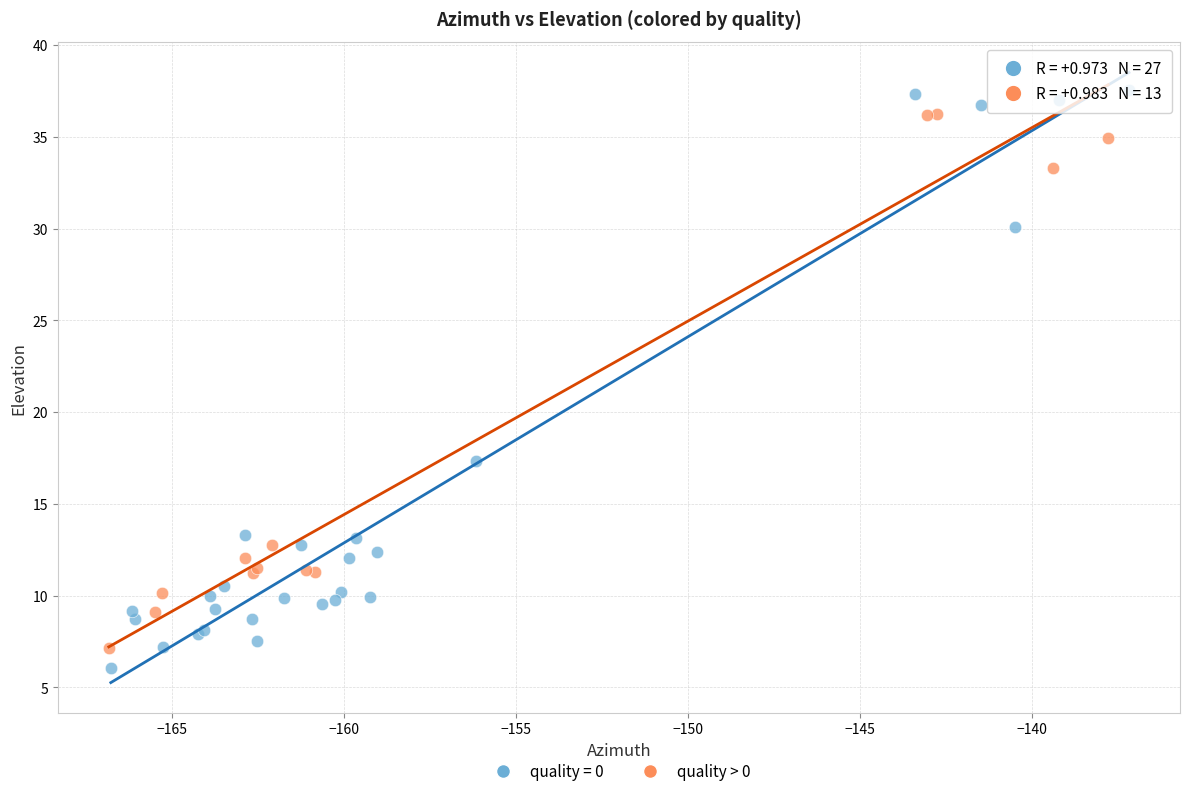

Which series has the widest spread of Y values?

quality = 0